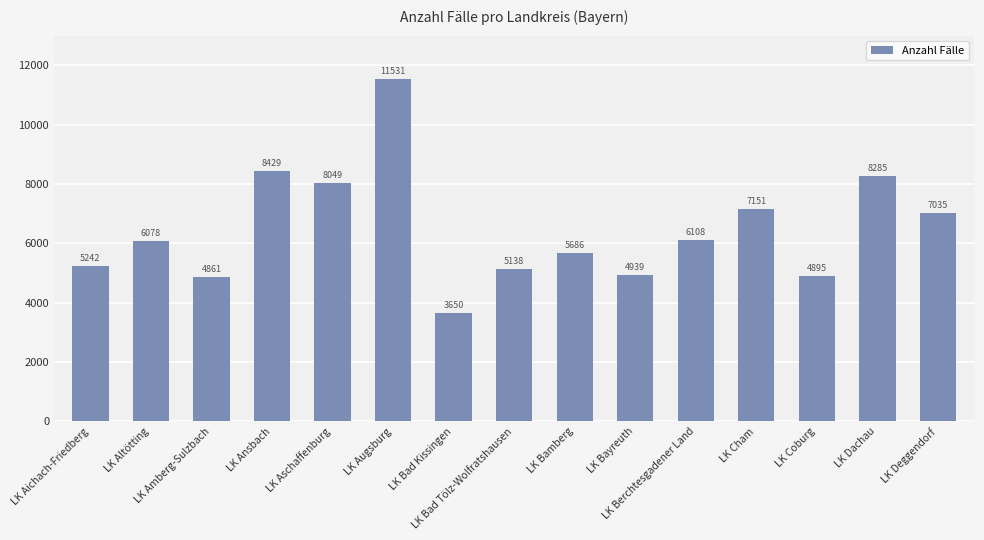

Which category has the lowest value across all series?

LK Bad Kissingen